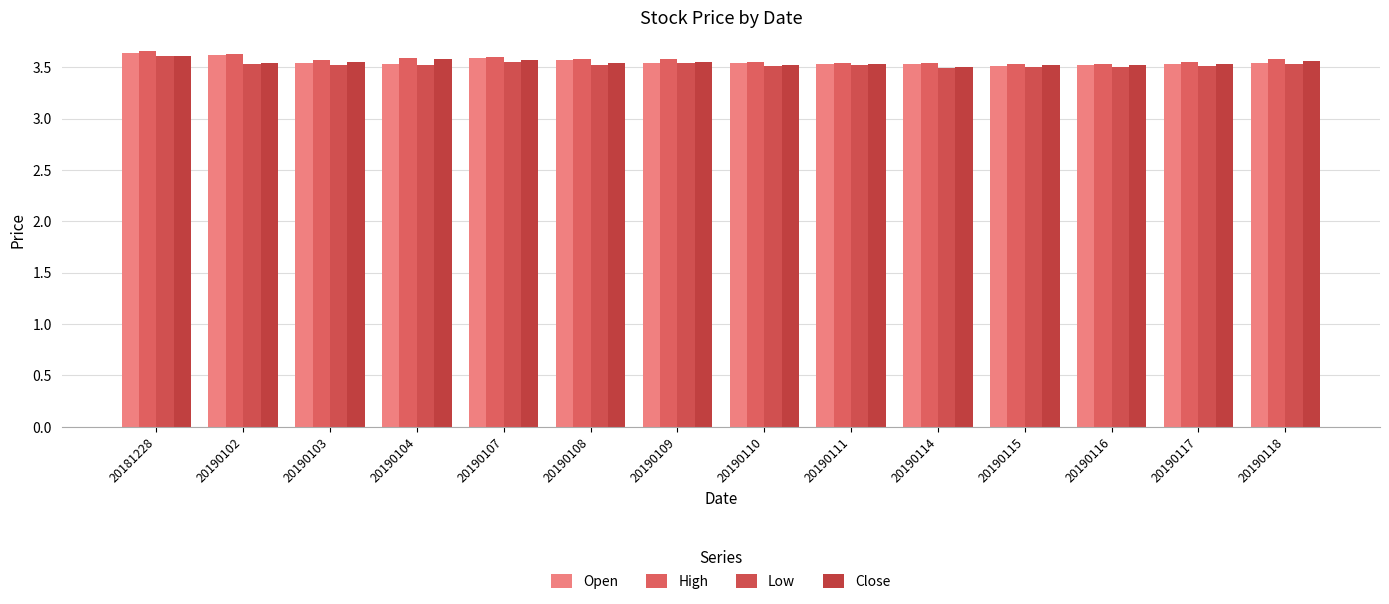

Are the bars grouped side by side (vs. stacked)?

Yes